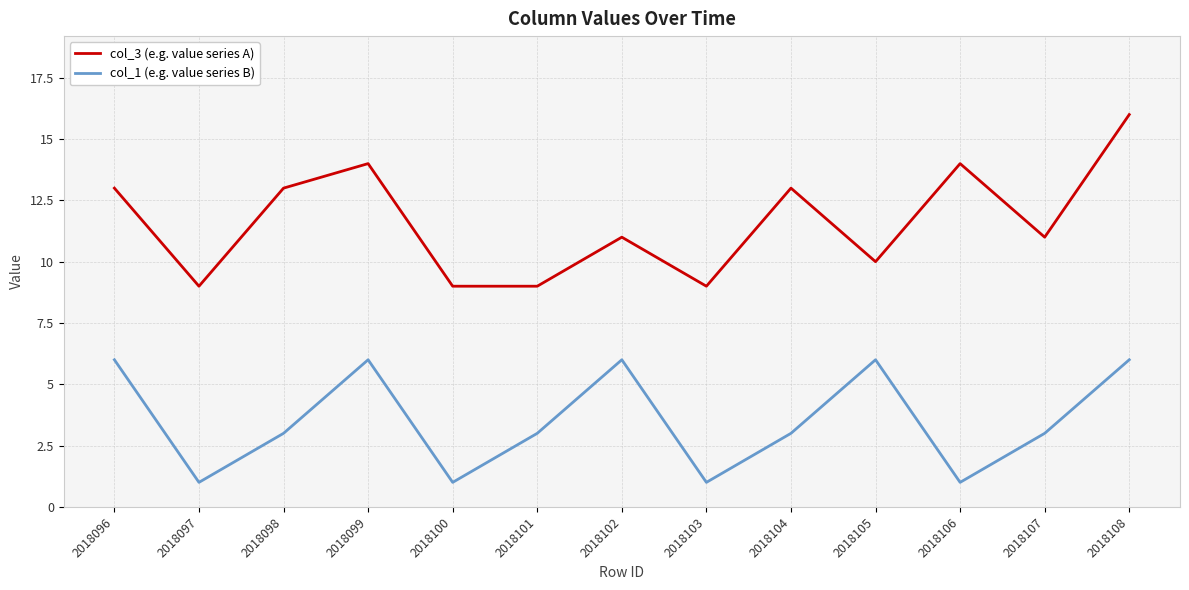

Is the value of col_3 (e.g. value series A) at 2018107 greater than the value of col_1 (e.g. value series B) at 2018105?

Yes